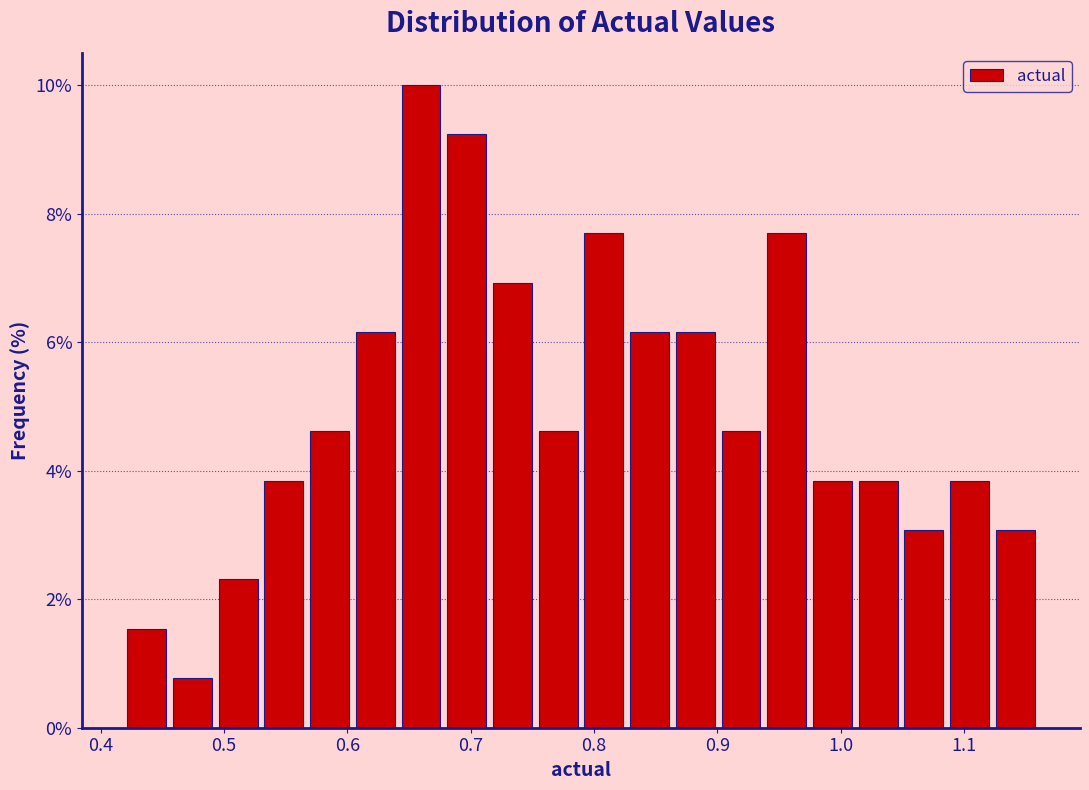

Read against the x-axis, roughly where is the centre of the tallest bar?

0.66